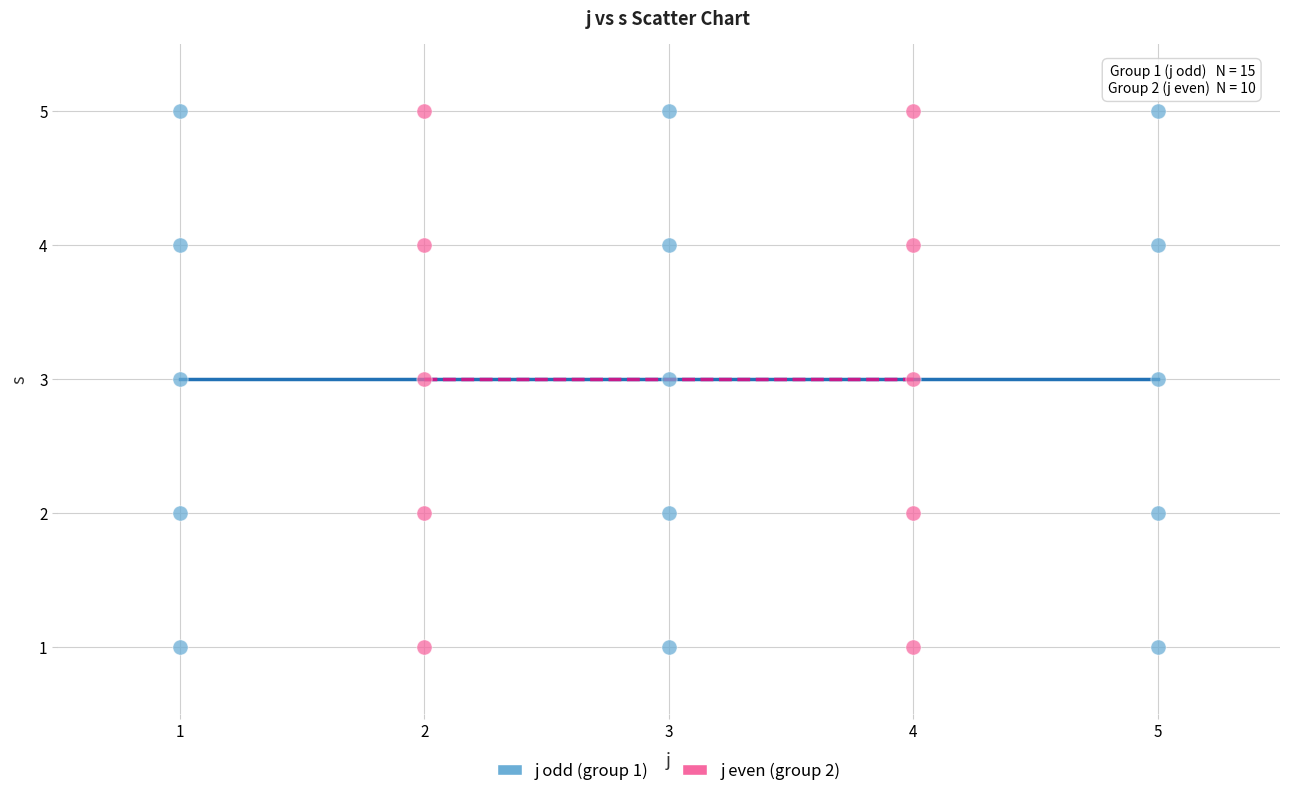

What are all the series names shown in the legend?

j odd (group 1), j even (group 2)